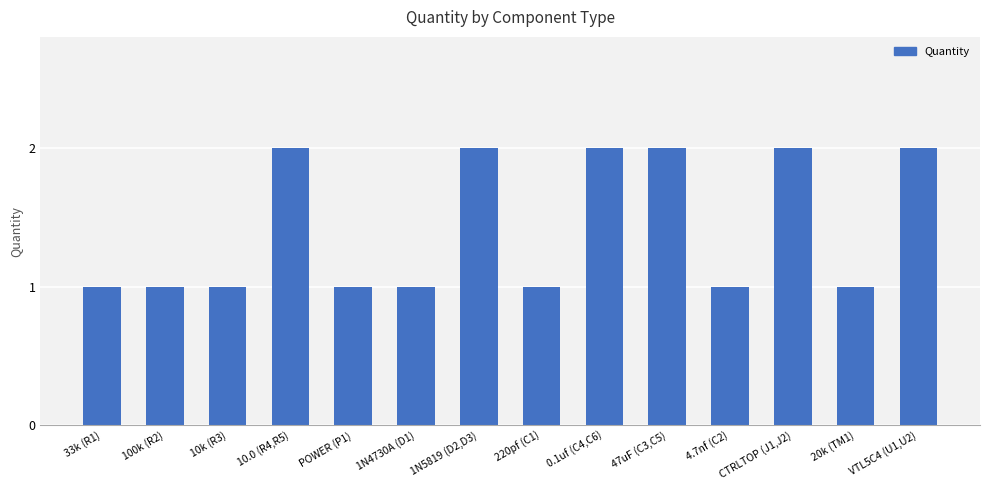

Reading right to left, what are all the values shown in this chart?

VTL5C4 (U1,U2)=2	20k (TM1)=1	CTRLTOP (J1,J2)=2	4.7nf (C2)=1	47uF (C3,C5)=2	0.1uf (C4,C6)=2	220pf (C1)=1	1N5819 (D2,D3)=2	1N4730A (D1)=1	POWER (P1)=1	10.0 (R4,R5)=2	10k (R3)=1	100k (R2)=1	33k (R1)=1